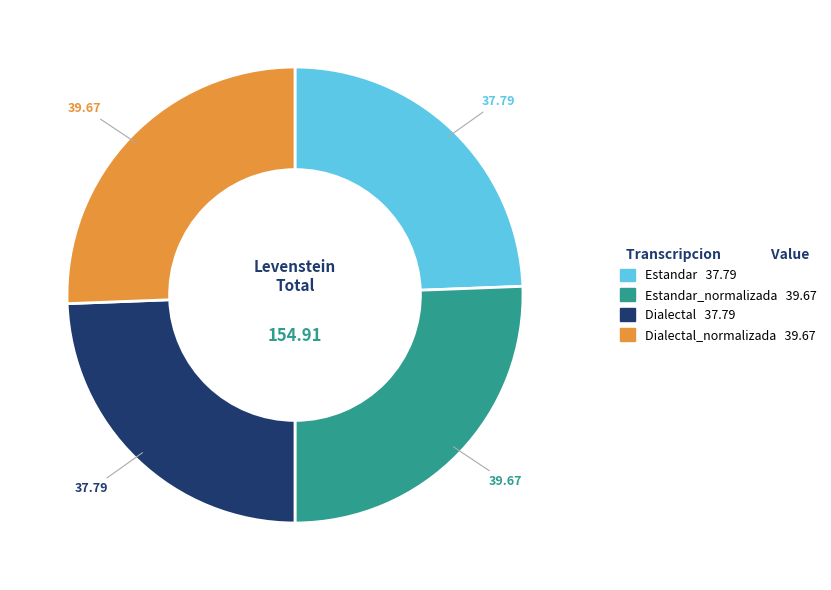

Does any single category account for the majority?

No